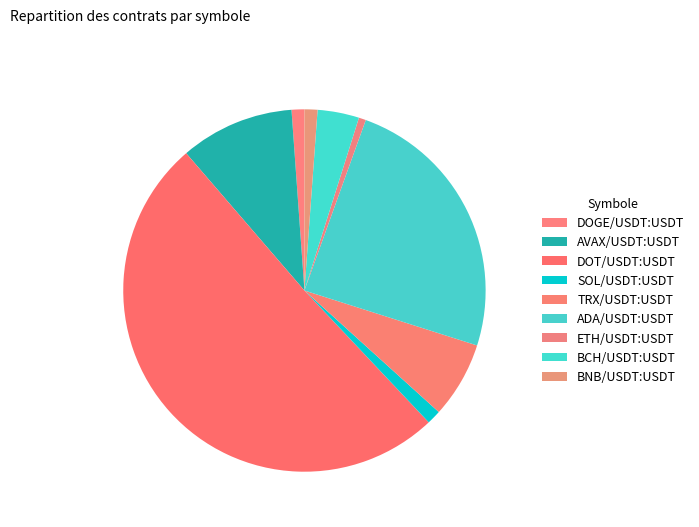

Count the number of slices in the pie.

9